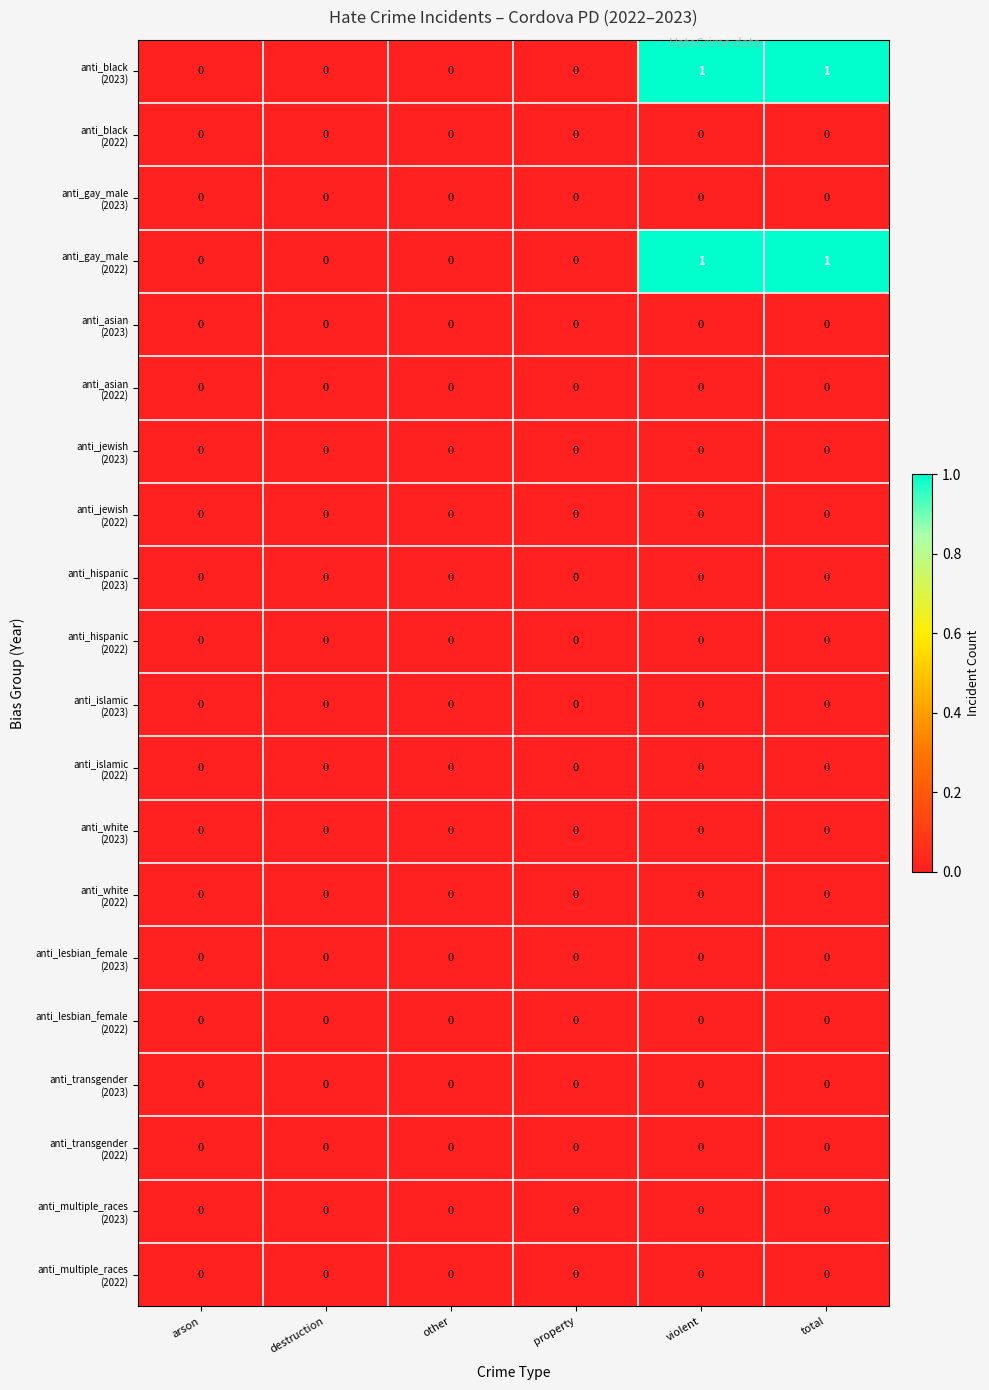

How many distinct data groups are displayed?

20